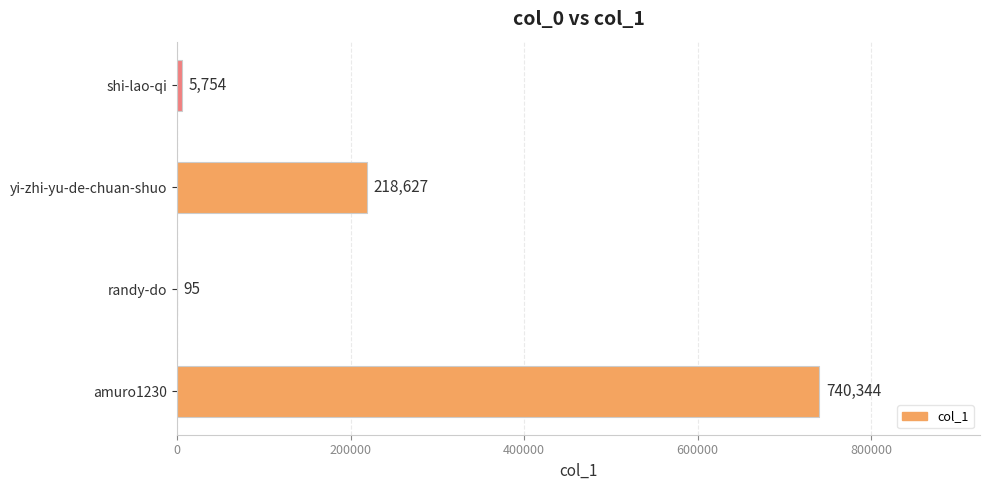

What is the sum of all values?

964820